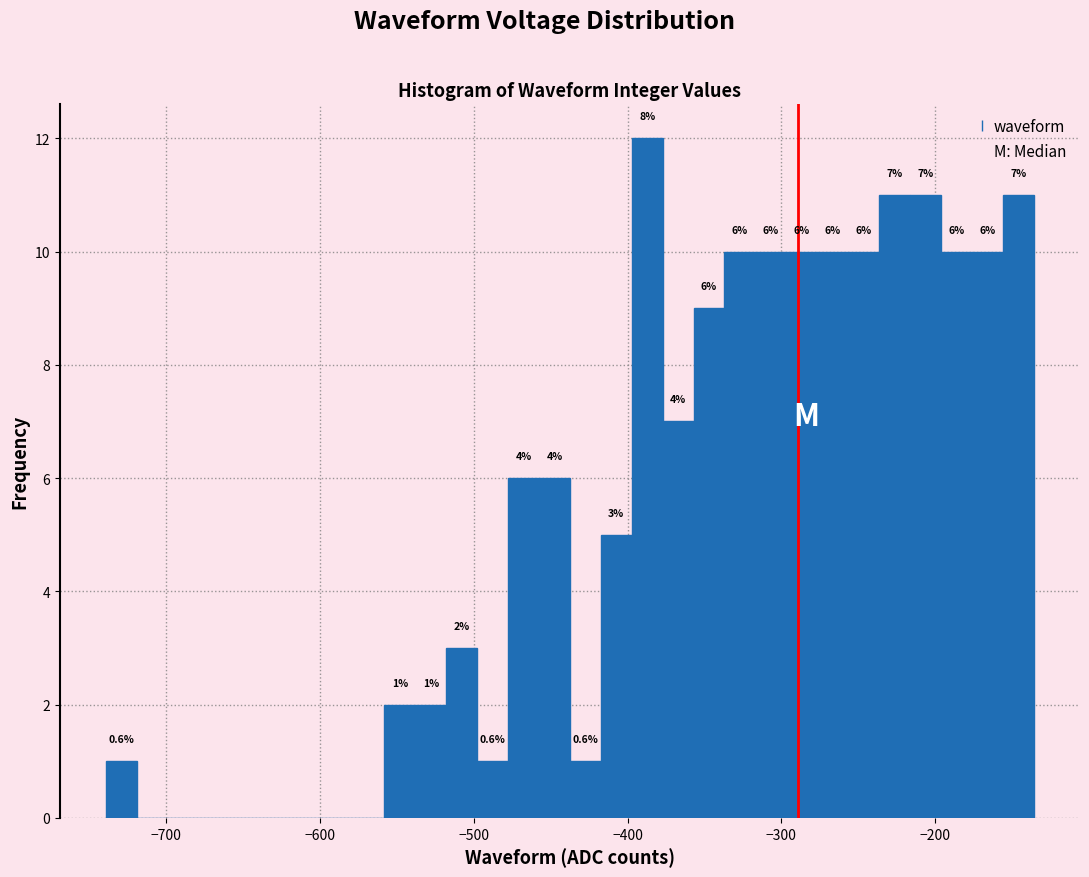

Read against the x-axis, roughly where is the centre of the tallest bar?

-390